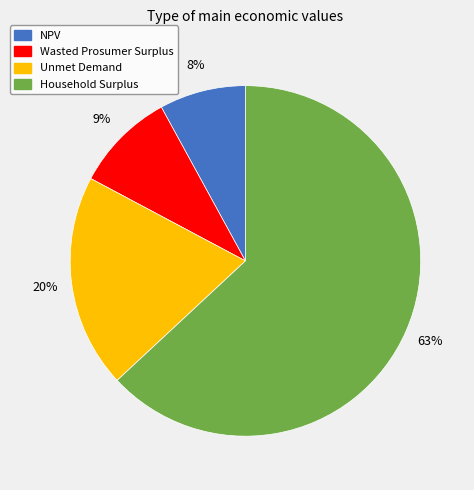

Is the sum of Wasted Prosumer Surplus and Unmet Demand greater than half?

No